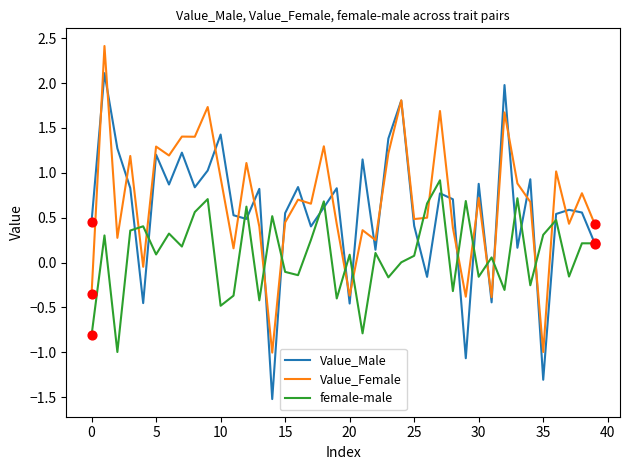

What is the maximum value shown in the chart?

2.4